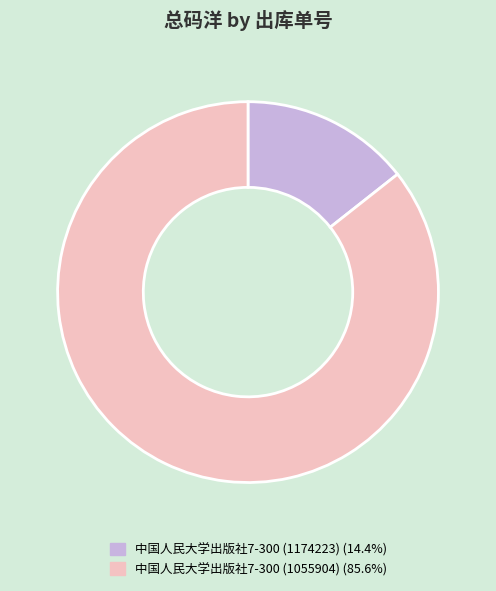

Is there a majority slice in this chart?

Yes